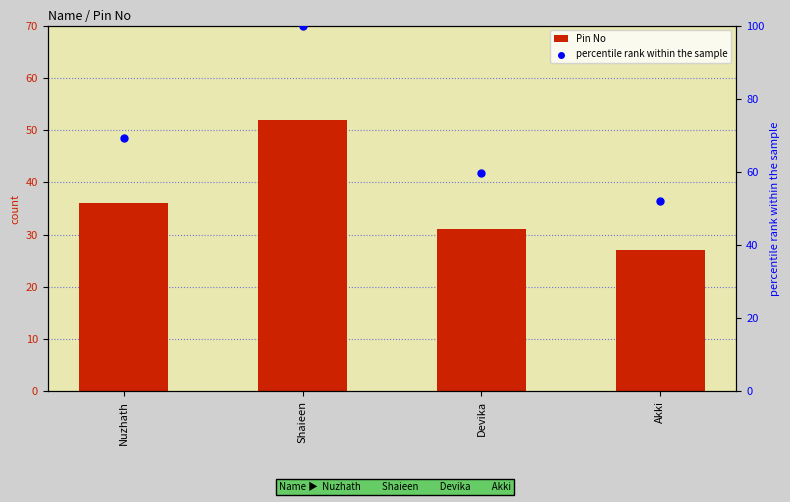

Which series has the largest total across all categories?

percentile rank within the sample